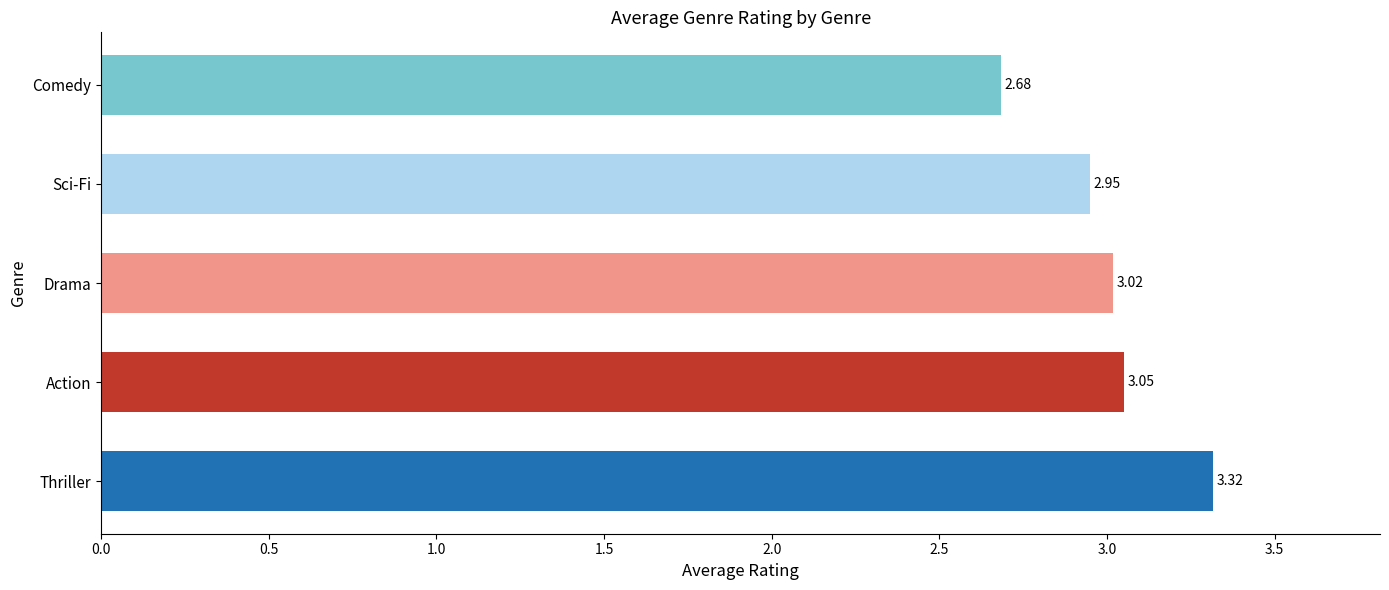

At which category does the chart reach its minimum across all series?

Comedy